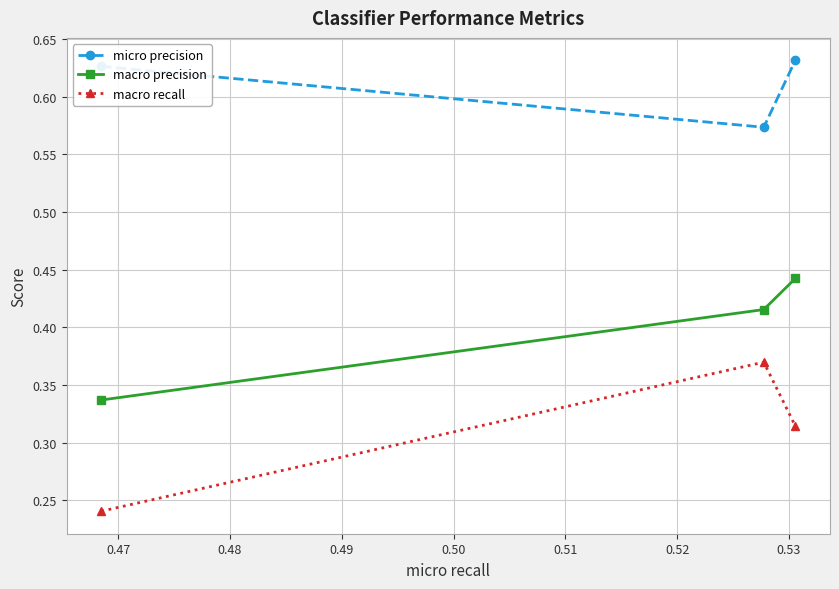

Count the macro recall values in the range 0 to 1.

3